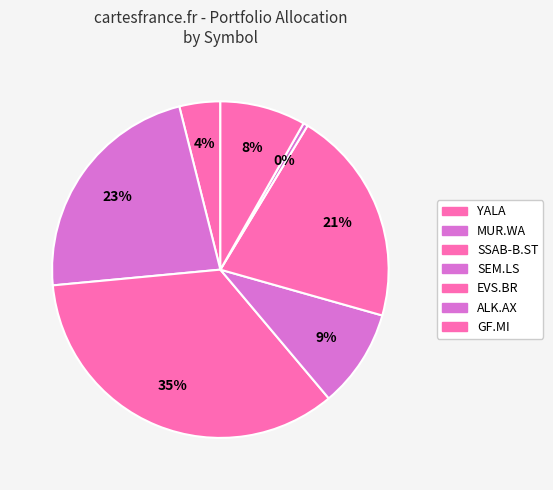

To the nearest percent, what is the combined percentage of GF.MI and MUR.WA?

31%